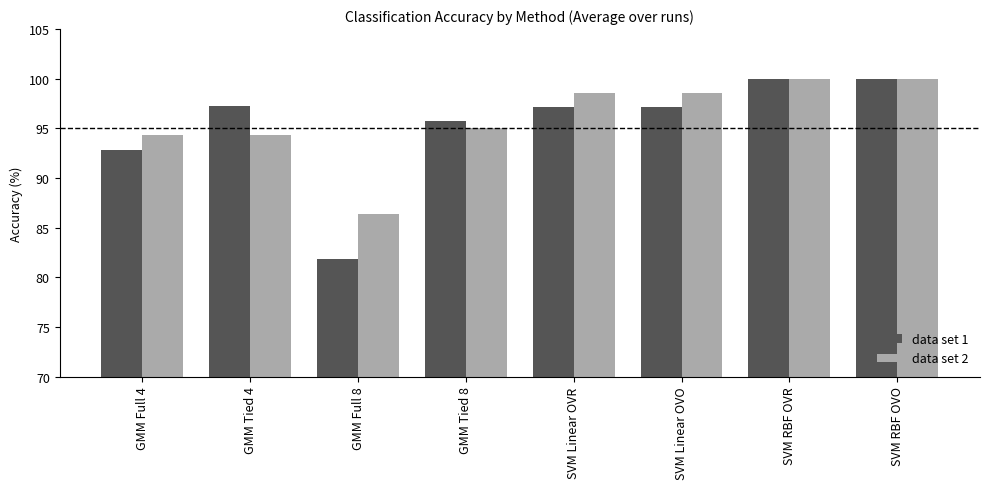

Which label corresponds to the smallest value in the chart?

GMM Full 8